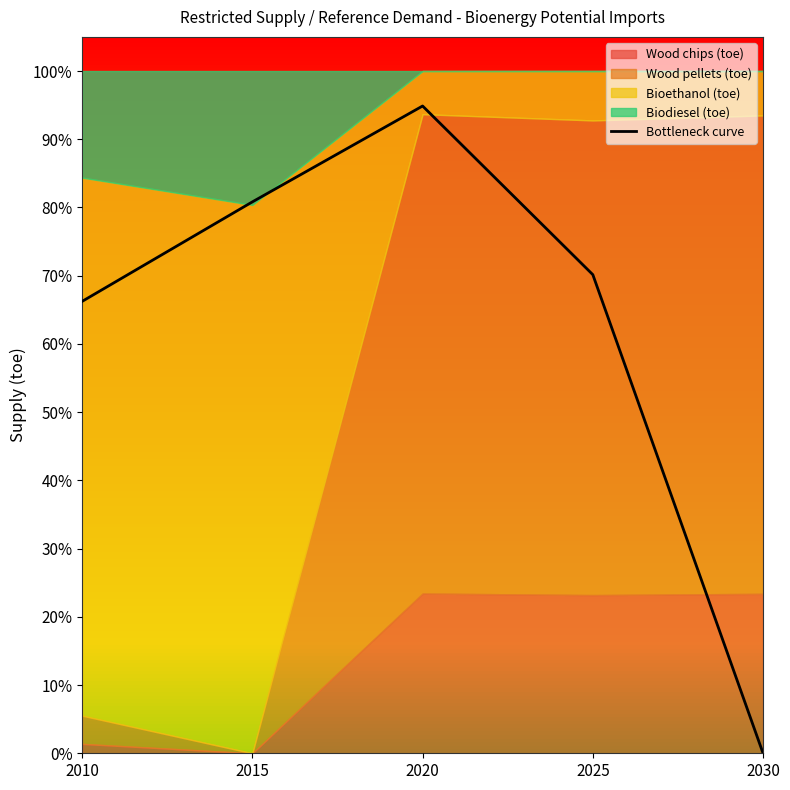

Which label corresponds to the largest value in the chart?

2020